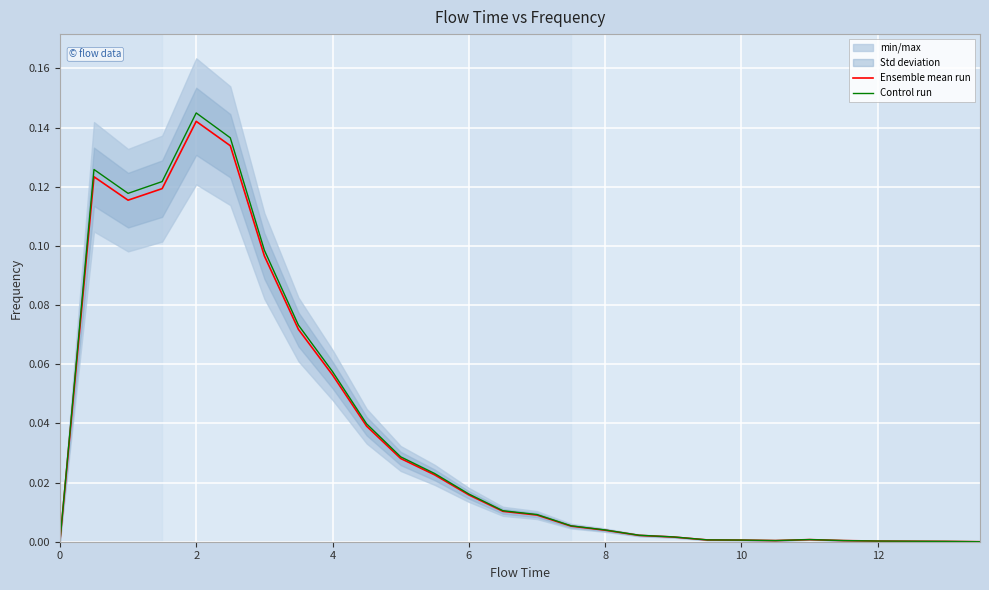

How many interior local valleys does the Control run series have?

2